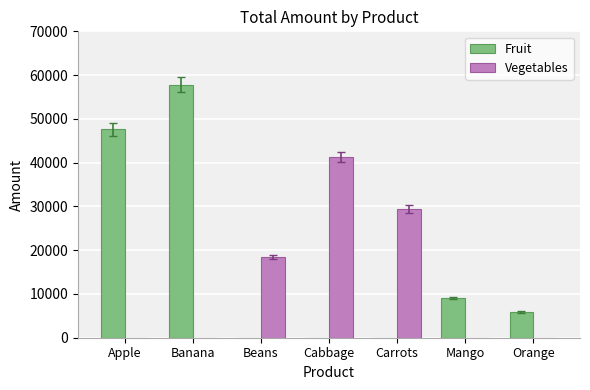

What is the sum of all Fruit values?

120289